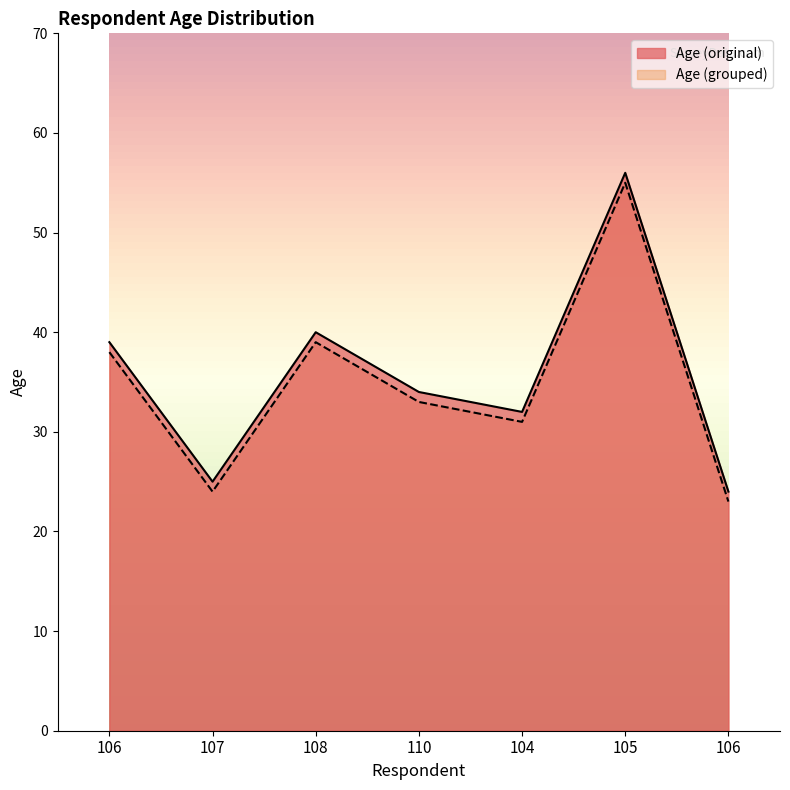

What is the difference between the Age (original) values at 106 and 108?

16